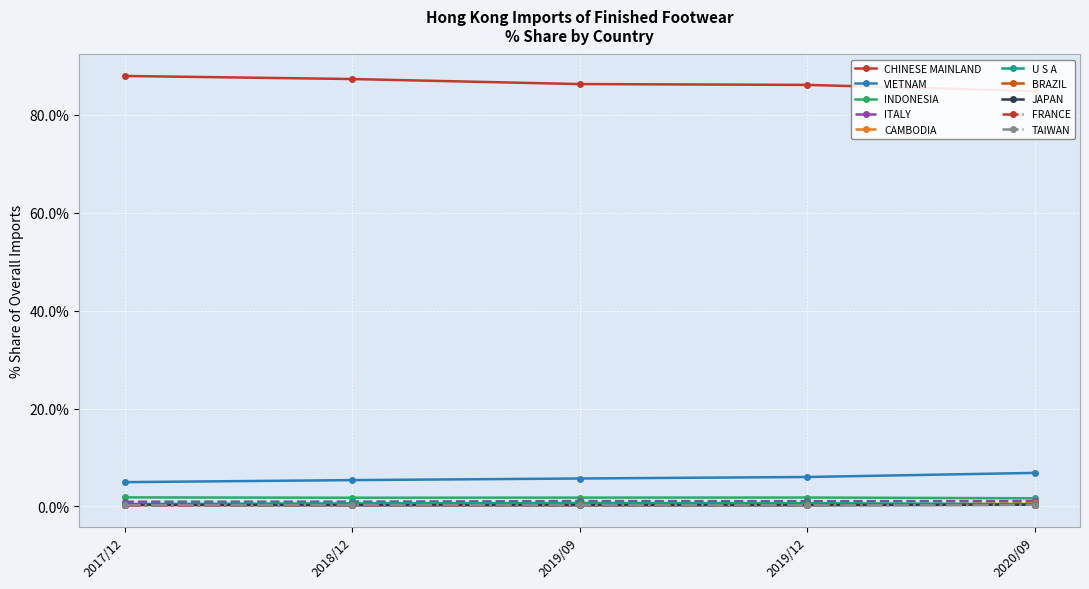

Is it true that ITALY equals 1.1 at 2019/09?

True